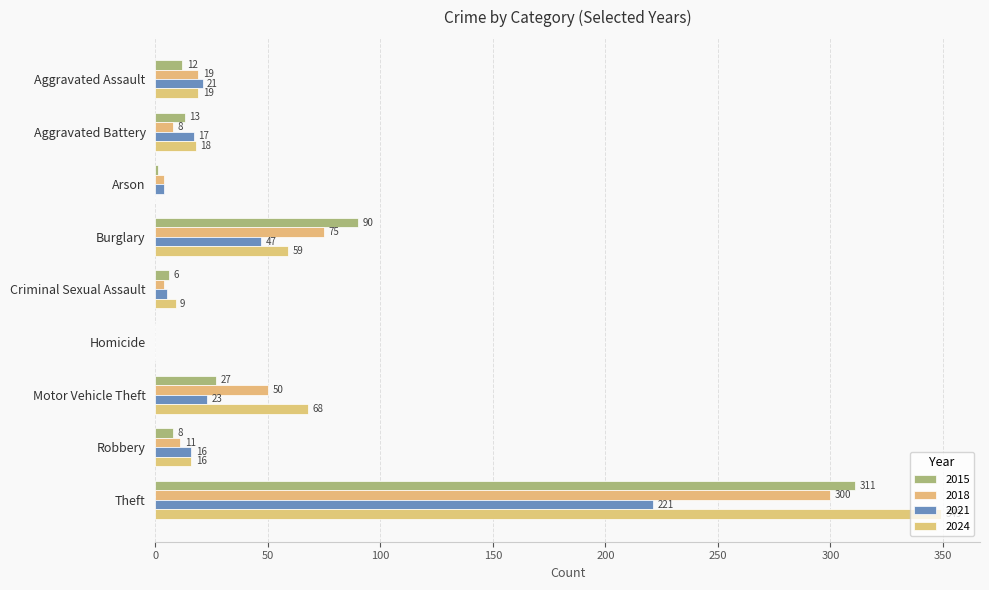

Is the value of 2018 at Burglary greater than the value of 2015 at Aggravated Battery?

Yes